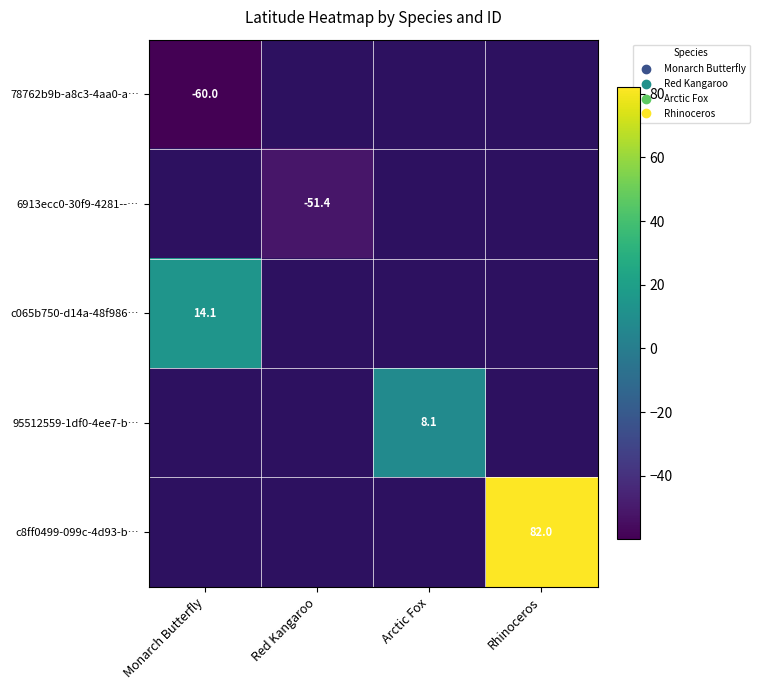

Which category has the lowest value across all series?

Monarch Butterfly